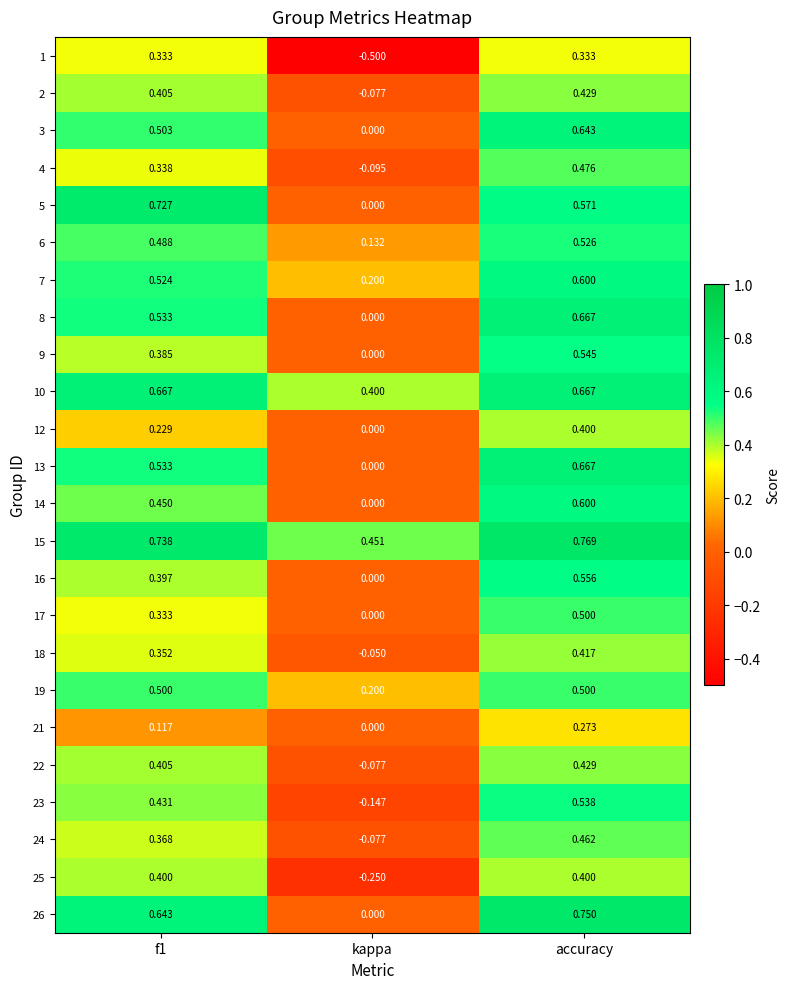

Which category has the lowest value in the 9 series?

kappa